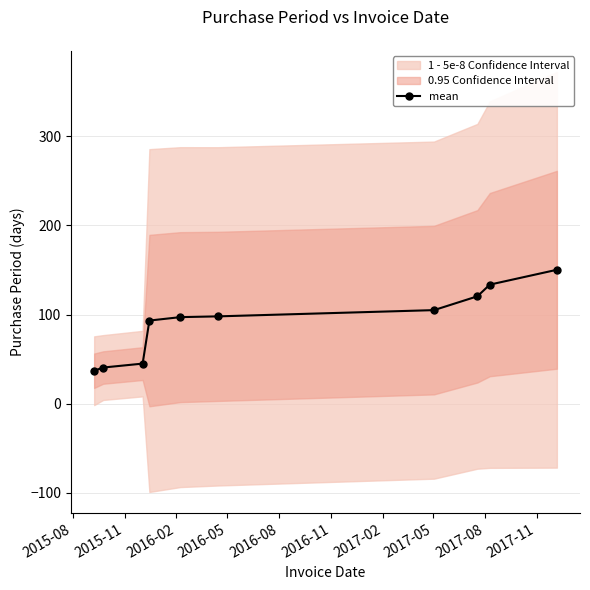

How many categories are shown in the chart?

10